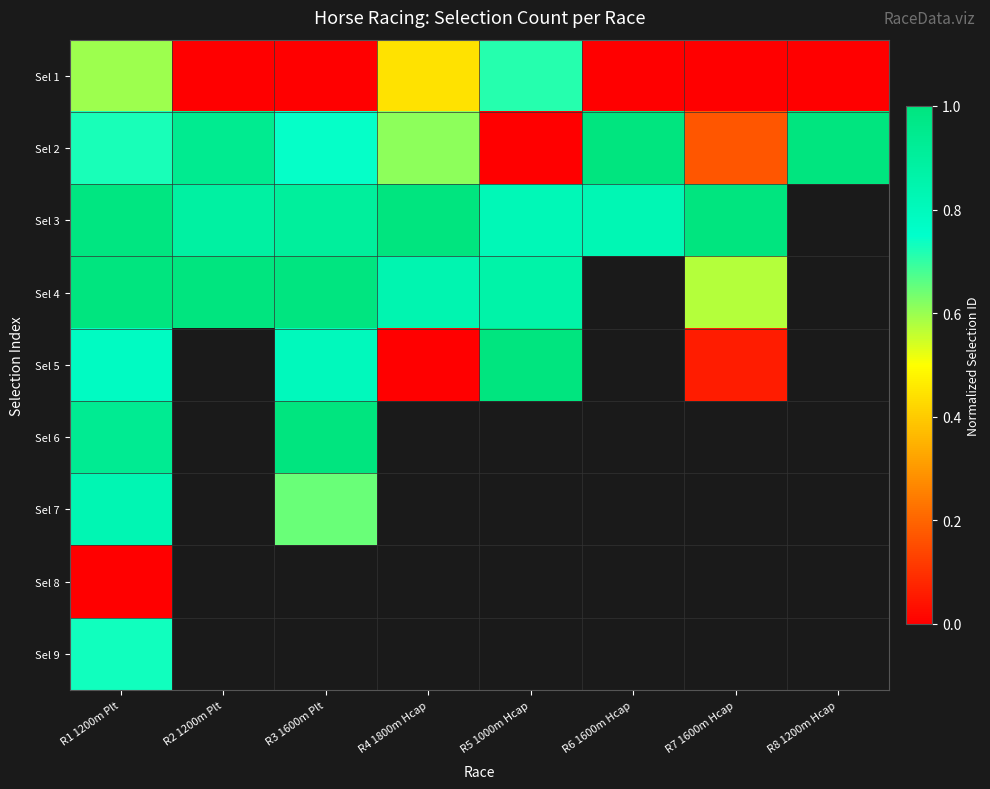

What is the spread (max minus min) of values at R7 1600m Hcap?

1.0